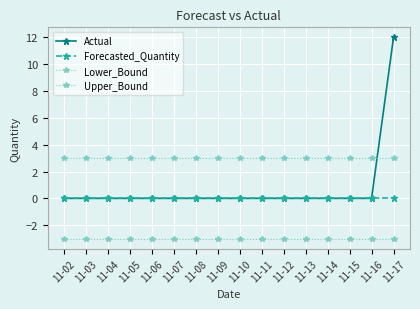

What is the value of the Upper_Bound point at the 2nd from the left?

3.0